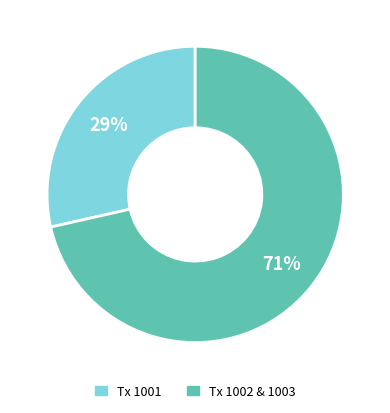

How many slices are in this pie chart?

2